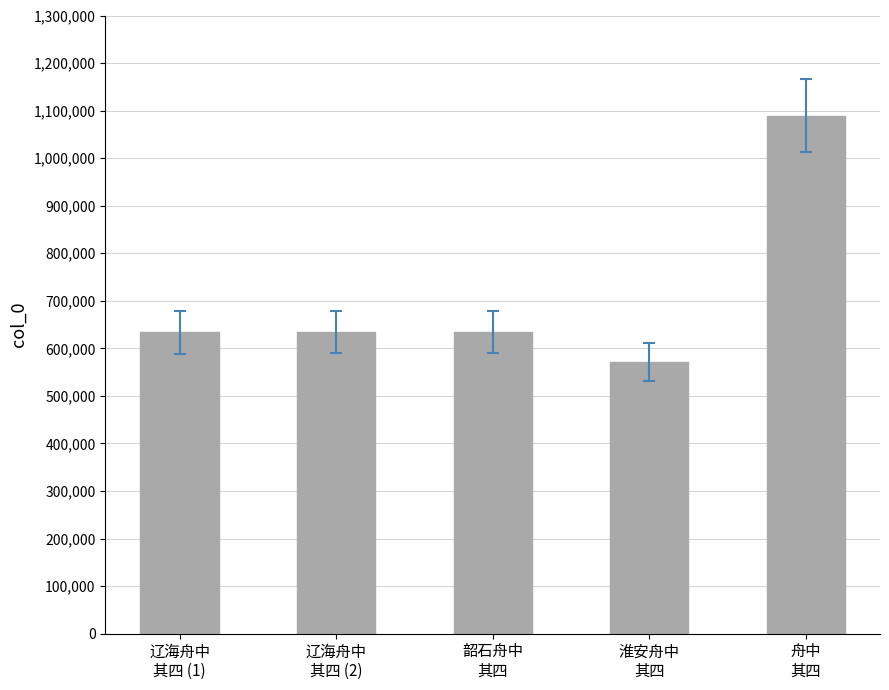

What is the sum of all values?

3563006